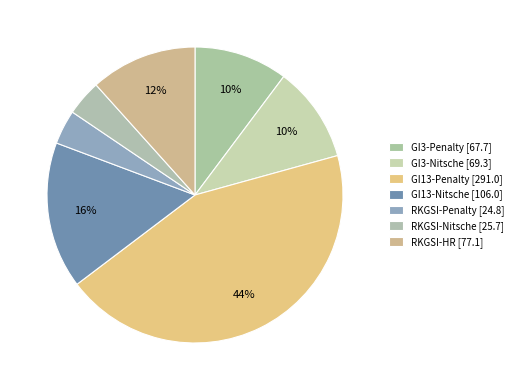

True or false: GI3-Penalty accounts for 23% of the total.

False